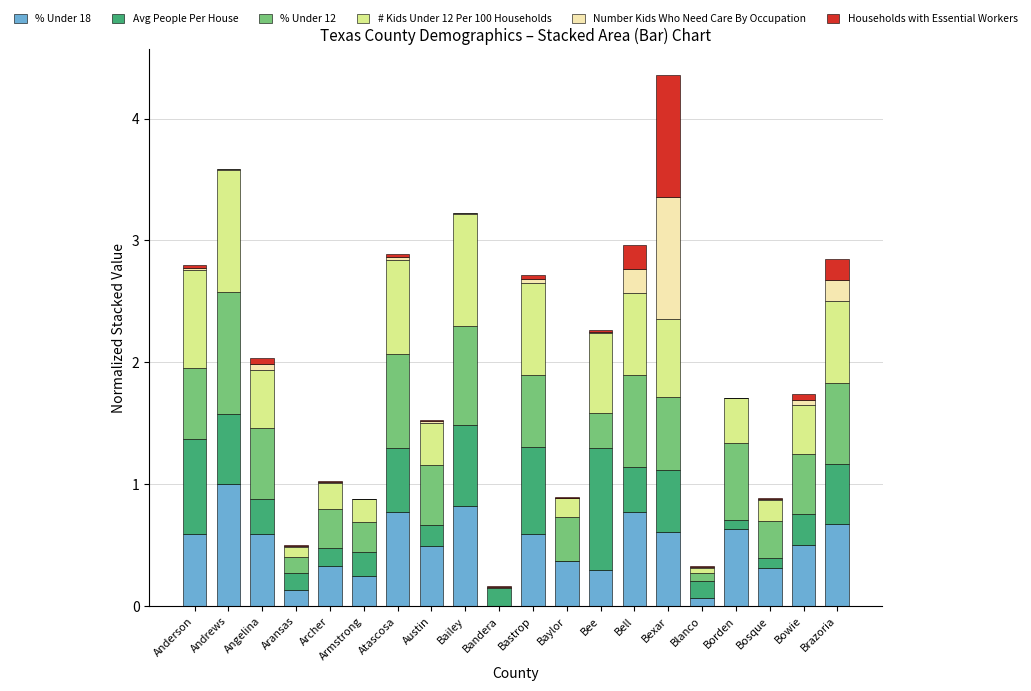

What is the total value across all series at Bexar?

4.4